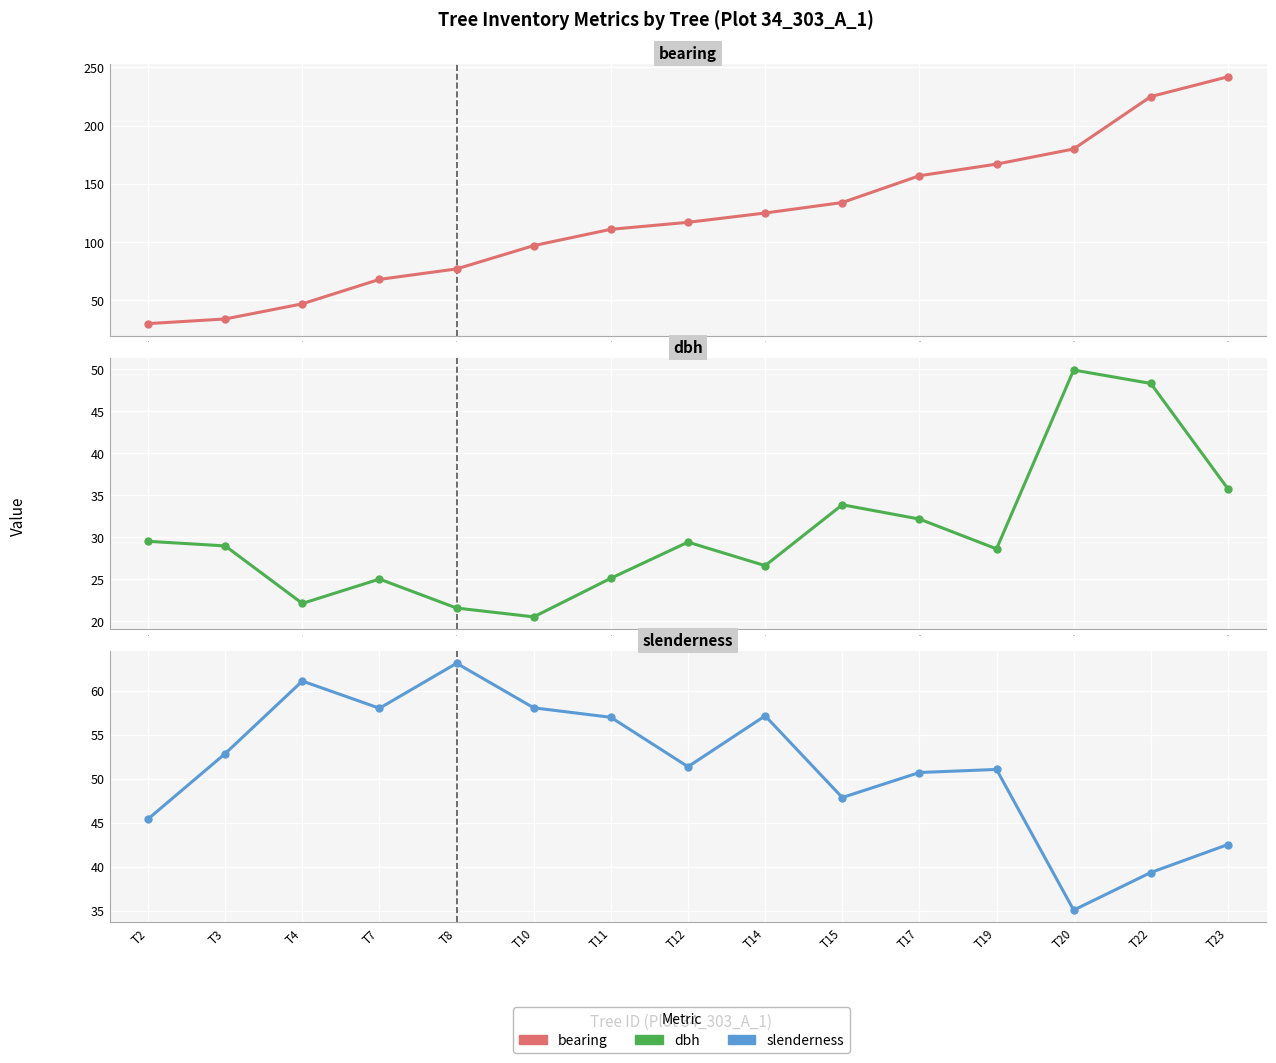

At how many categories does at least one series exceed 122?

7